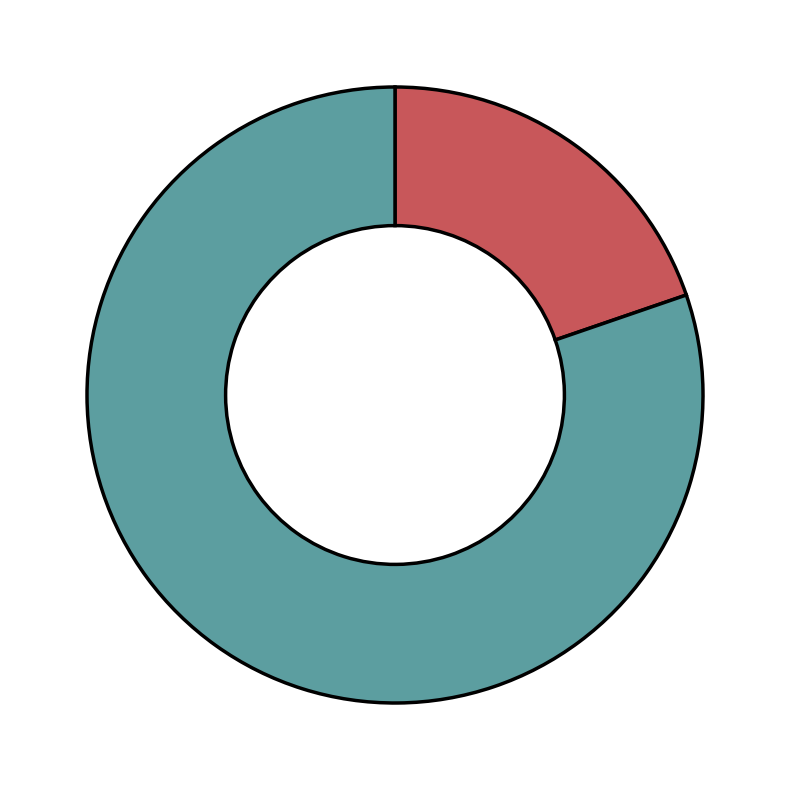

Count the number of slices in the pie.

2